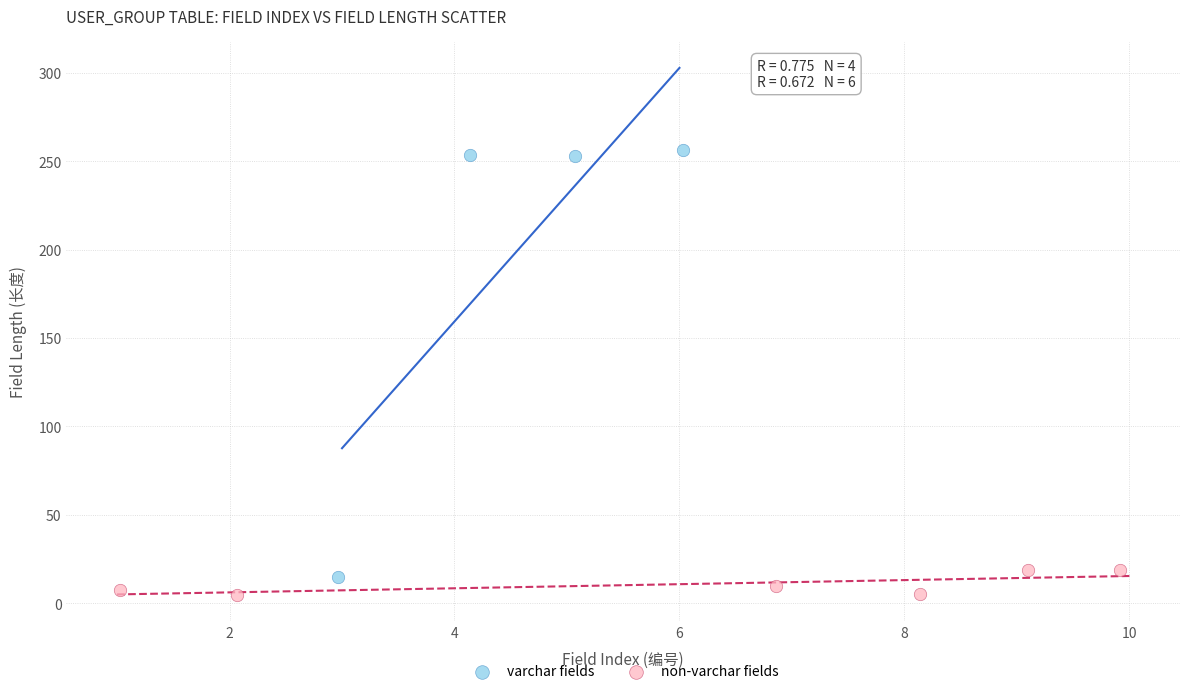

Which series reaches the maximum Y coordinate?

varchar fields